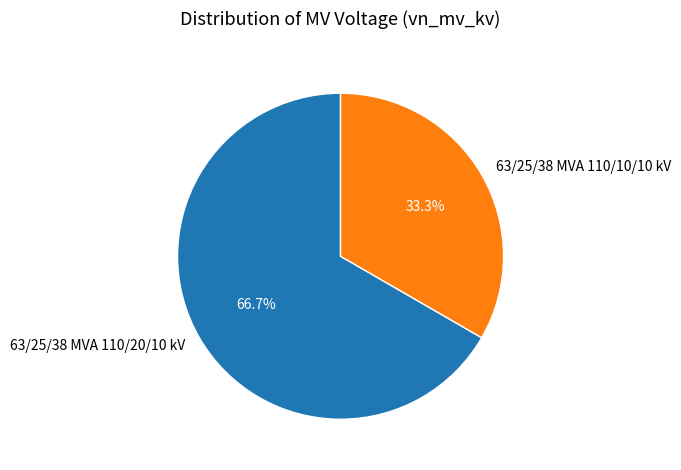

Is it true that 63/25/38 MVA 110/20/10 kV is 67% of the pie?

True